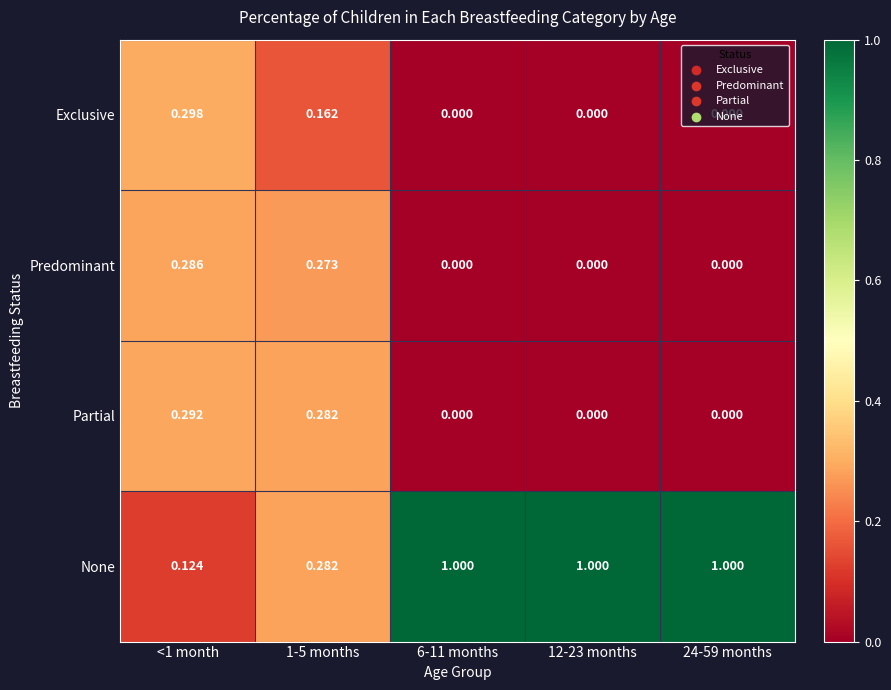

Which series has the widest spread of values?

None